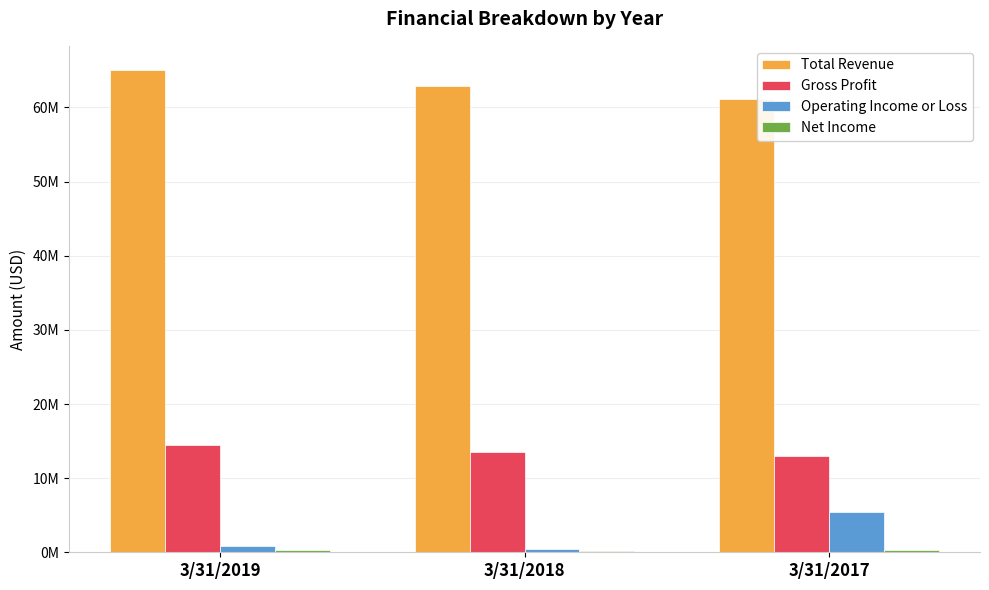

Reading left to right, transcribe all the data shown in this chart.

Total Revenue: 65057452	62876473	61144688
Gross Profit: 14463100	13516801	13022088
Operating Income or Loss: 813324	417390	5365584
Net Income: 353065	124404	280494